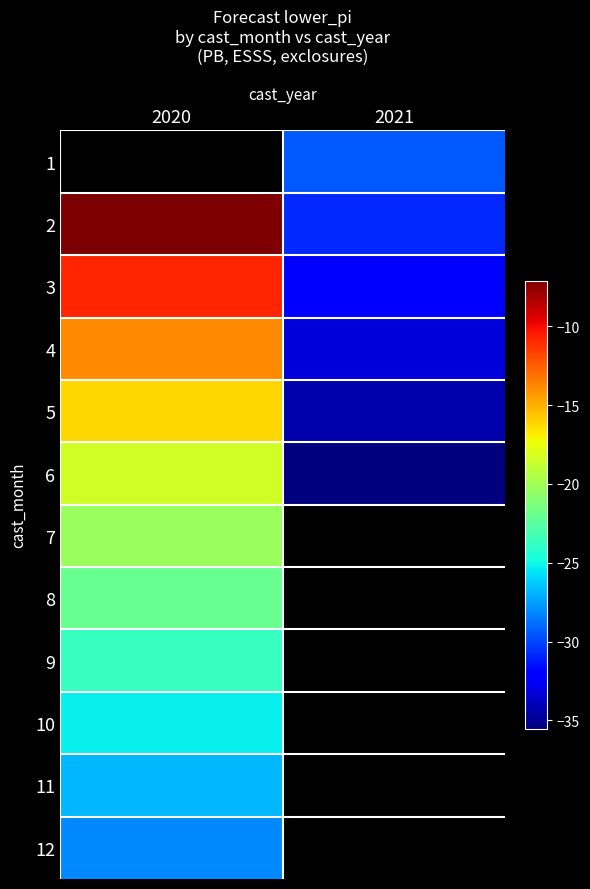

The 7 series shows -35.7 at 2020. True or false?

False